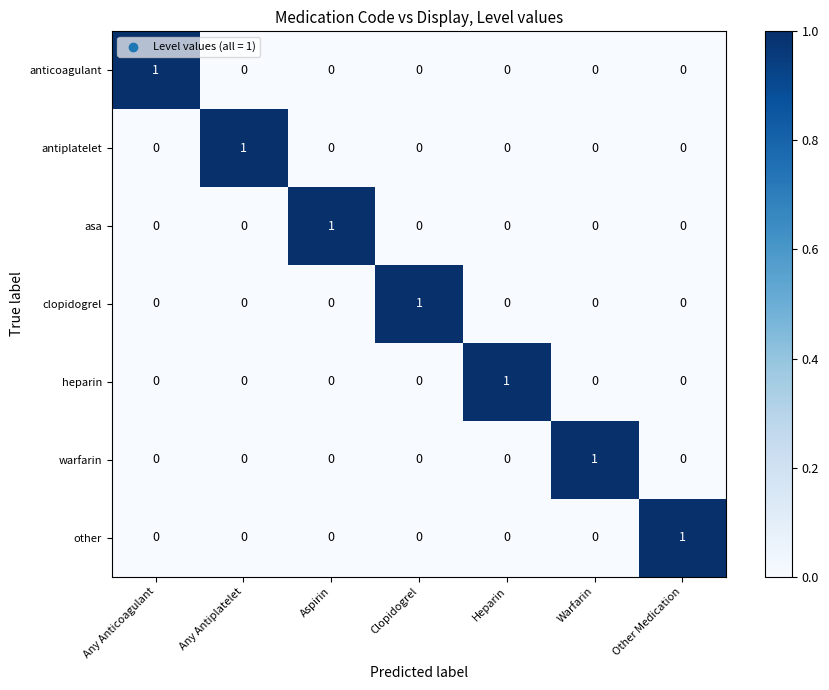

What is the total value across all series at Aspirin?

1